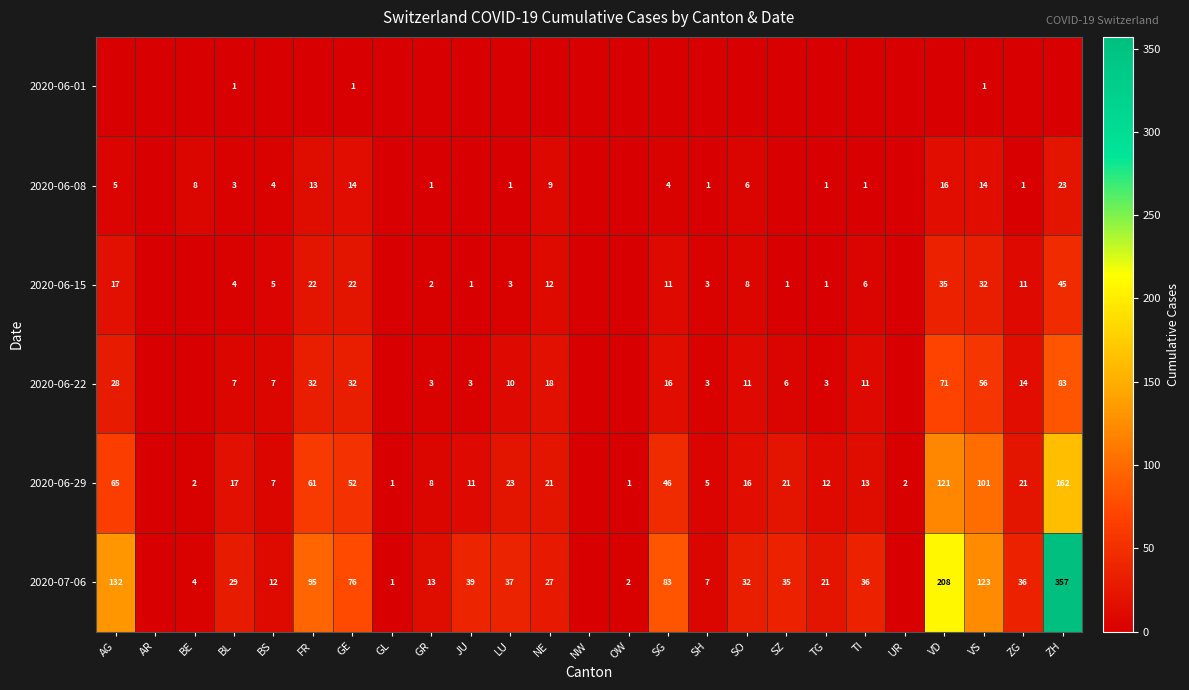

What is the total value across all series at OW?

3